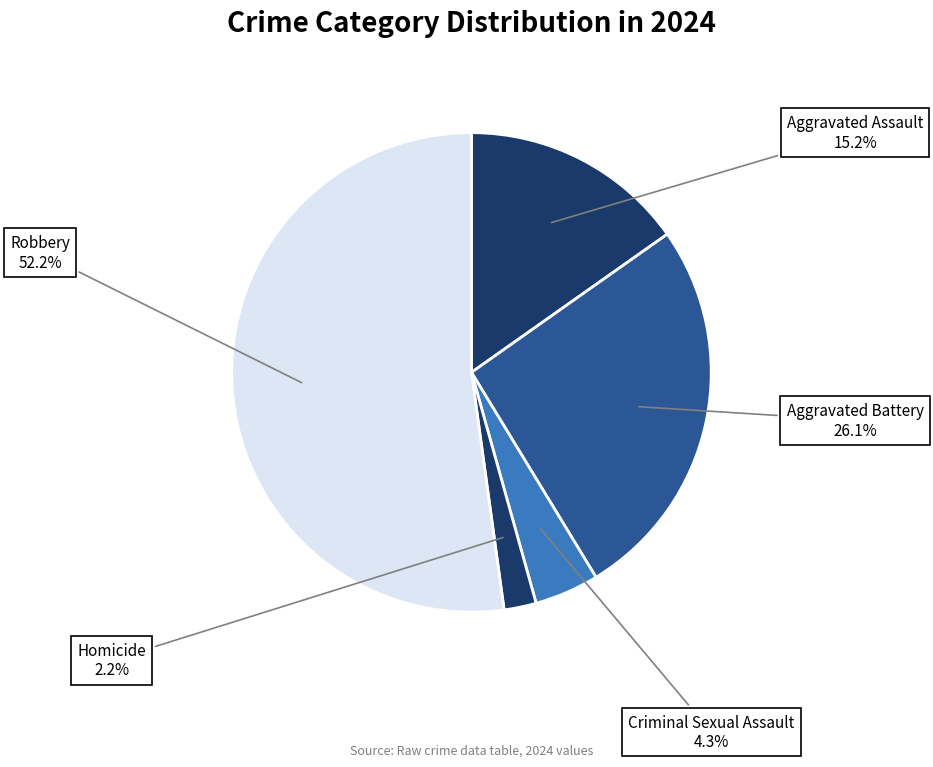

What is the smallest slice in the pie chart?

Homicide